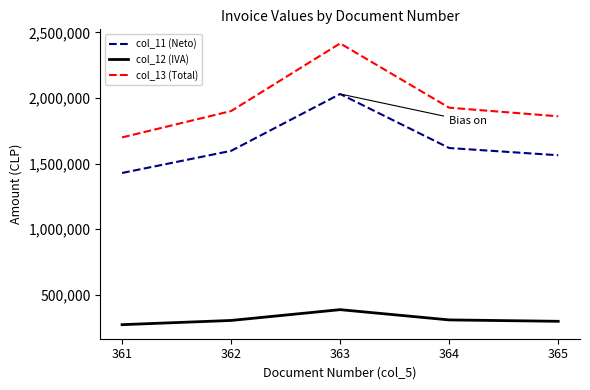

What is the approximate value of col_11 (Neto) at 365, to the nearest 50?

1563500